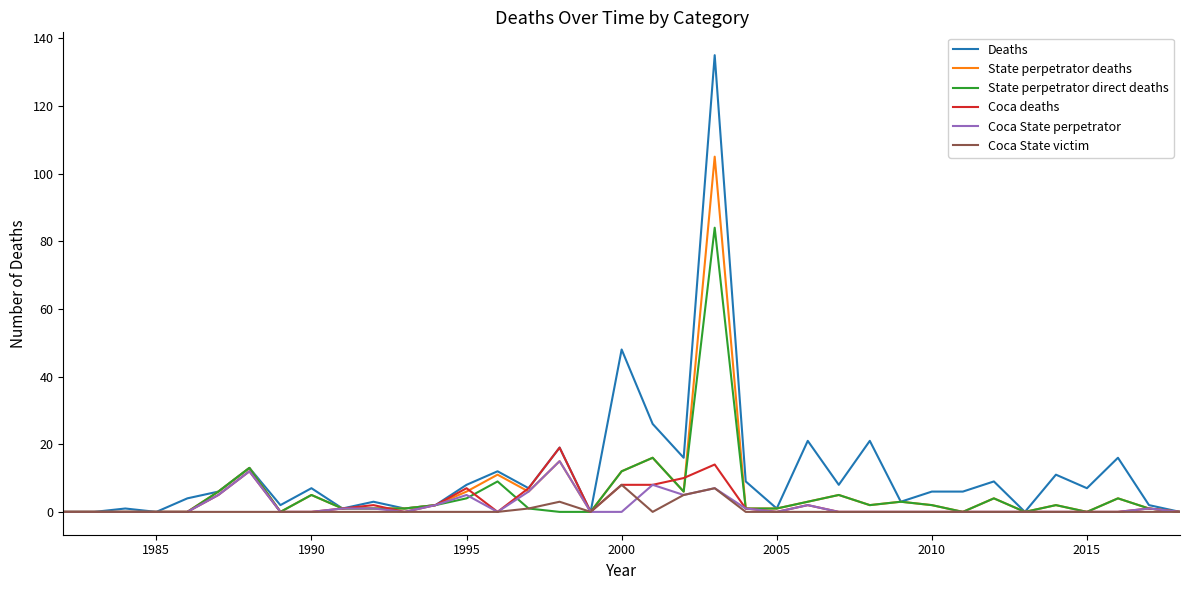

Is this an area chart (filled region under the line)?

No